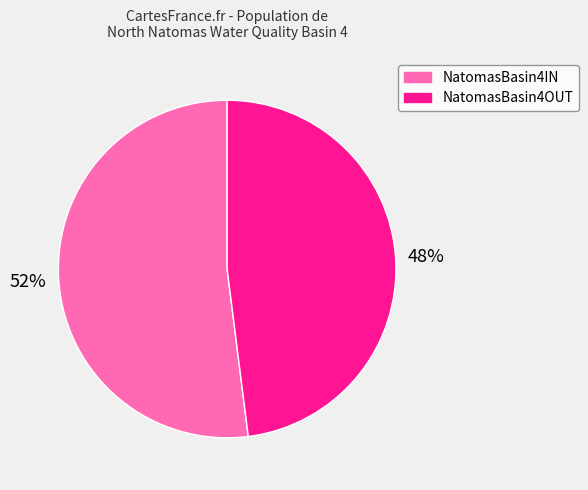

To the nearest percent, what is the difference between the largest and smallest slice percentages?

4%